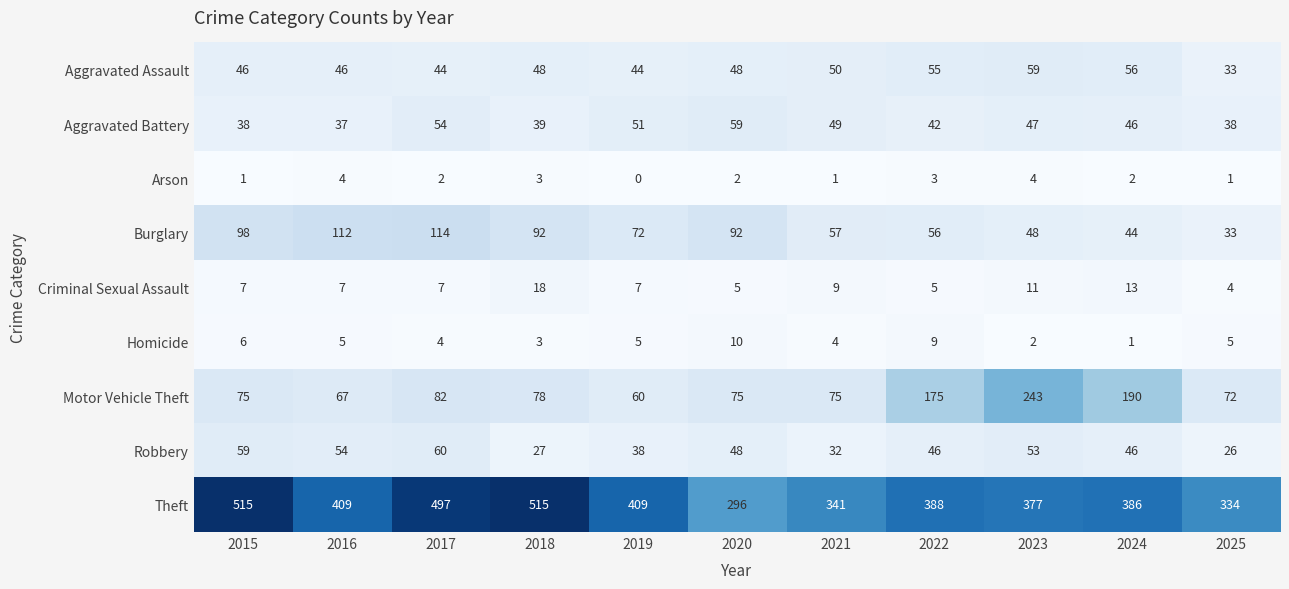

Where does the Arson series first go above 2?

2016